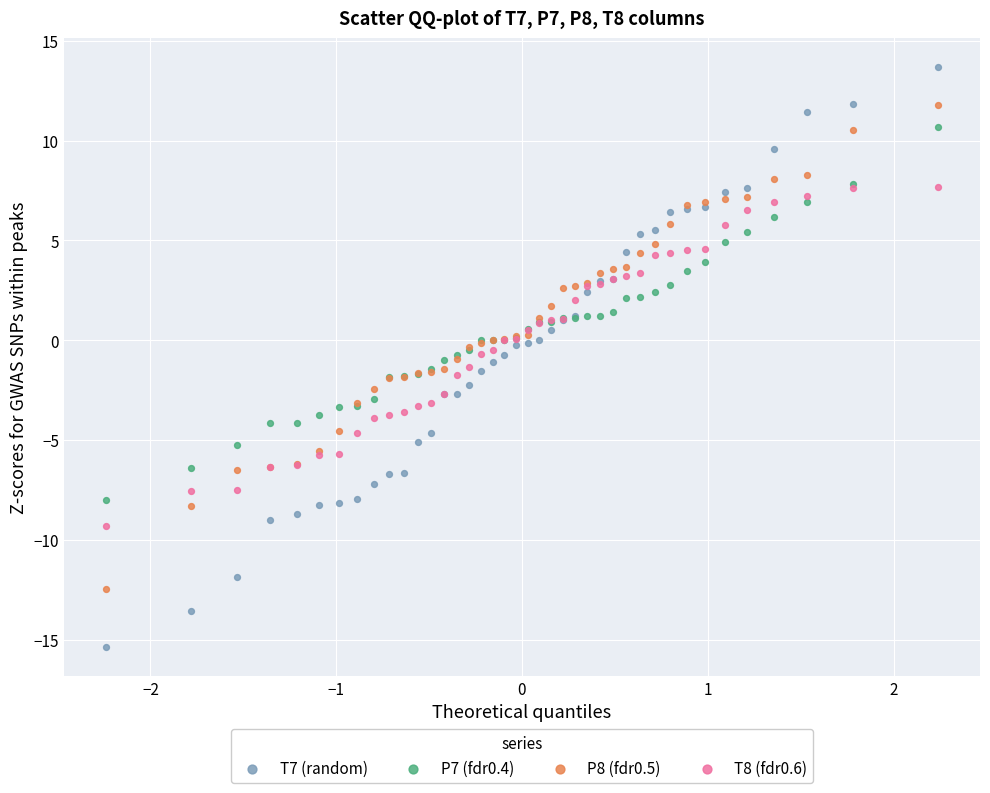

What are all the series names shown in the legend?

T7 (random), P7 (fdr0.4), P8 (fdr0.5), T8 (fdr0.6)